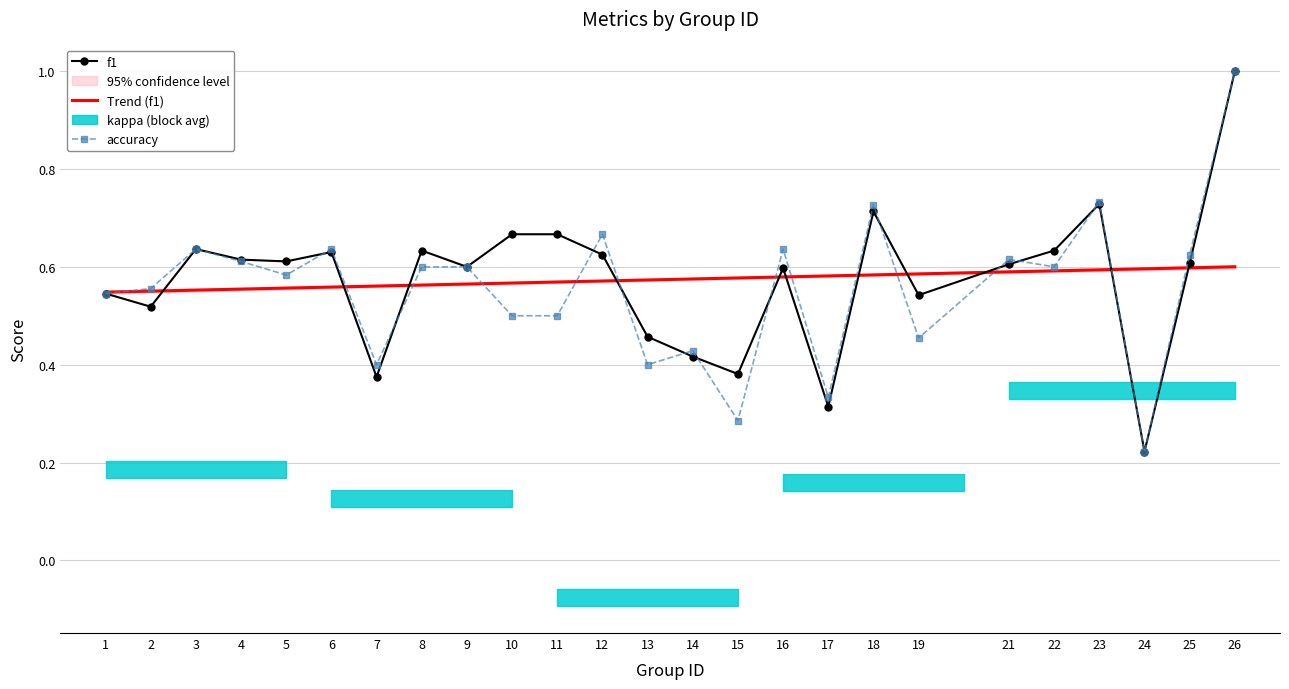

What is the maximum value for f1?

1.0